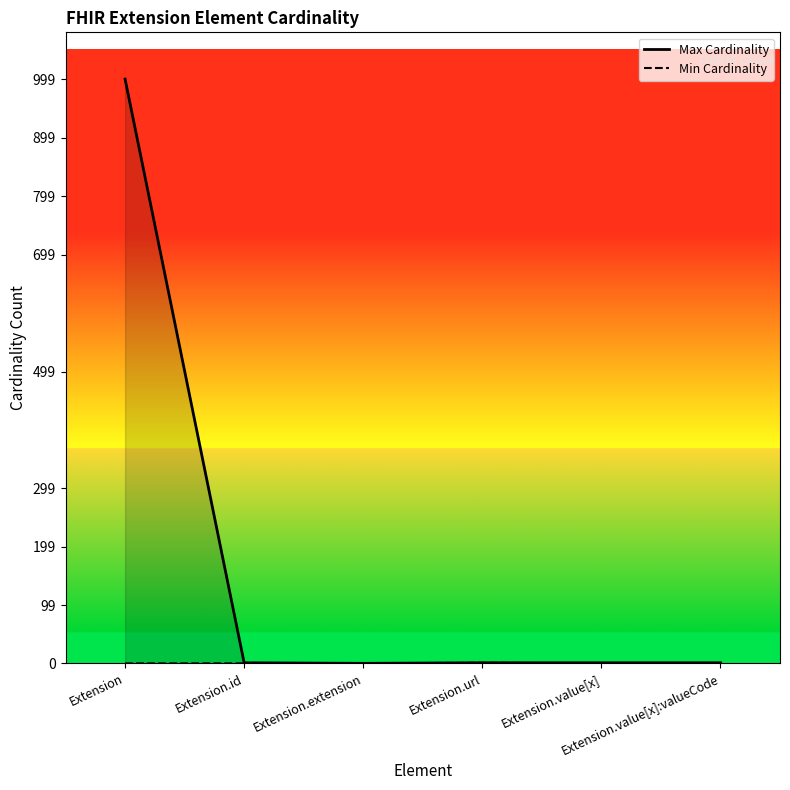

The value of Max Cardinality at Extension.id is 1. True or false?

True